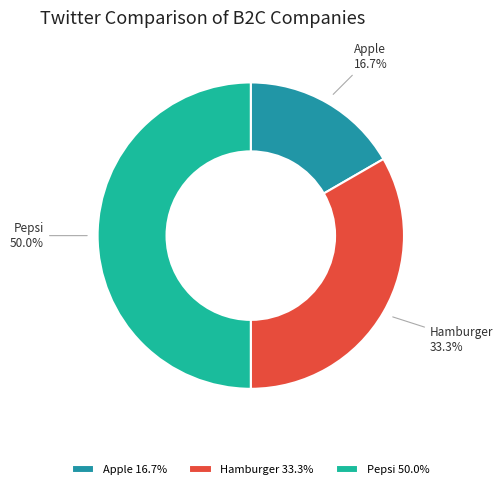

The Apple slice represents 17% of the pie. True or false?

True